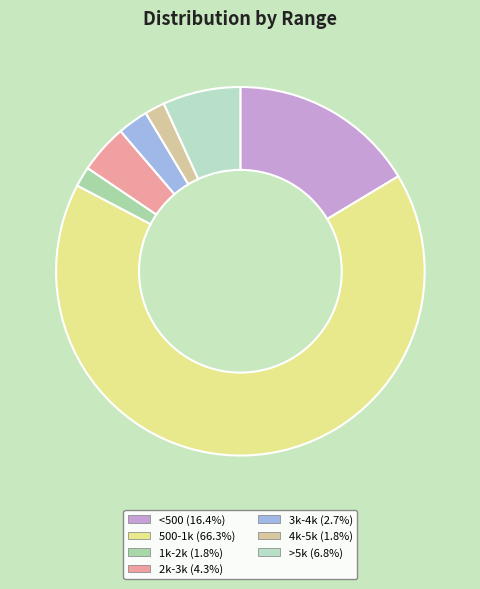

Do 2k-3k and <500 together represent more than half of the pie?

No